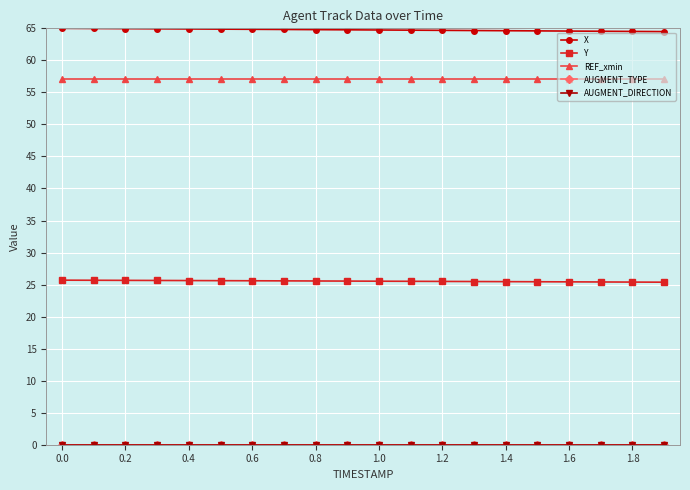

Does the chart have visible grid lines?

Yes